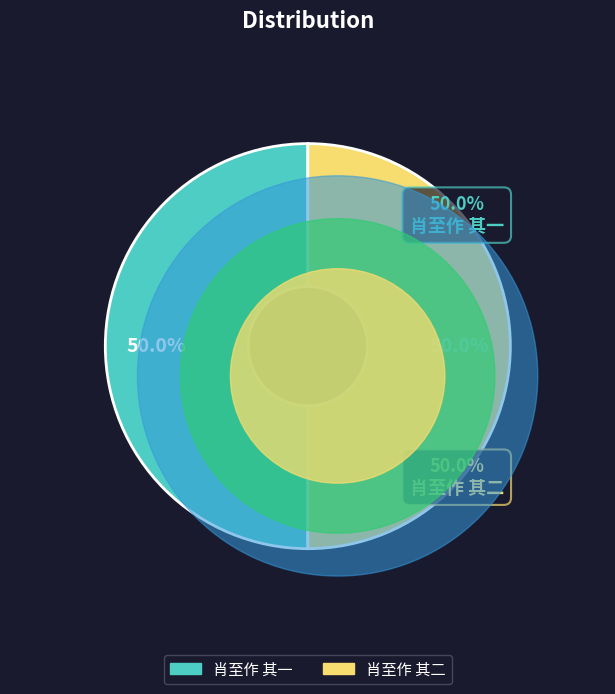

To the nearest percent, what portion does 肖至作 其一 represent?

50%